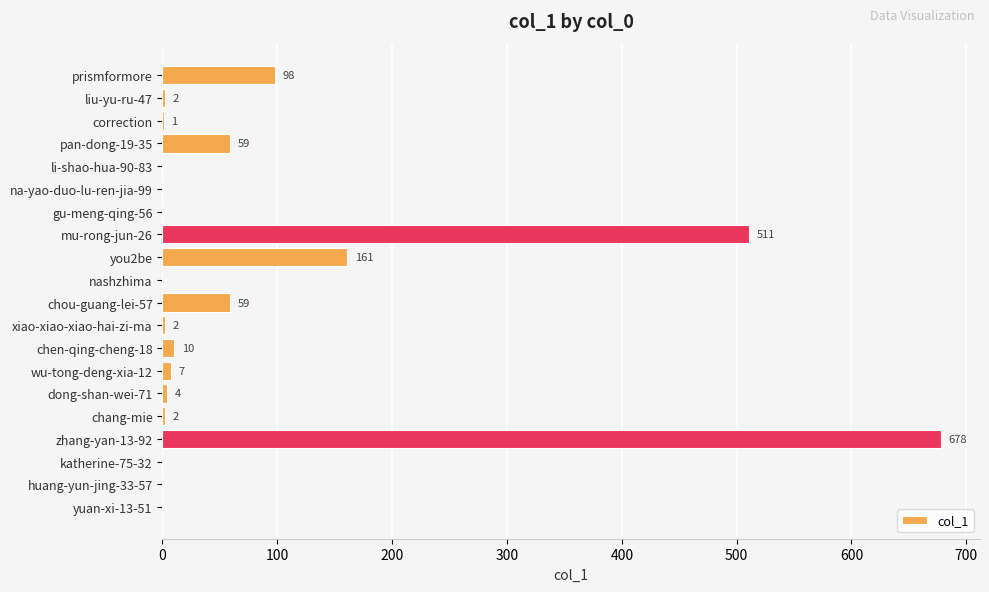

Count the number of categories in the chart.

20